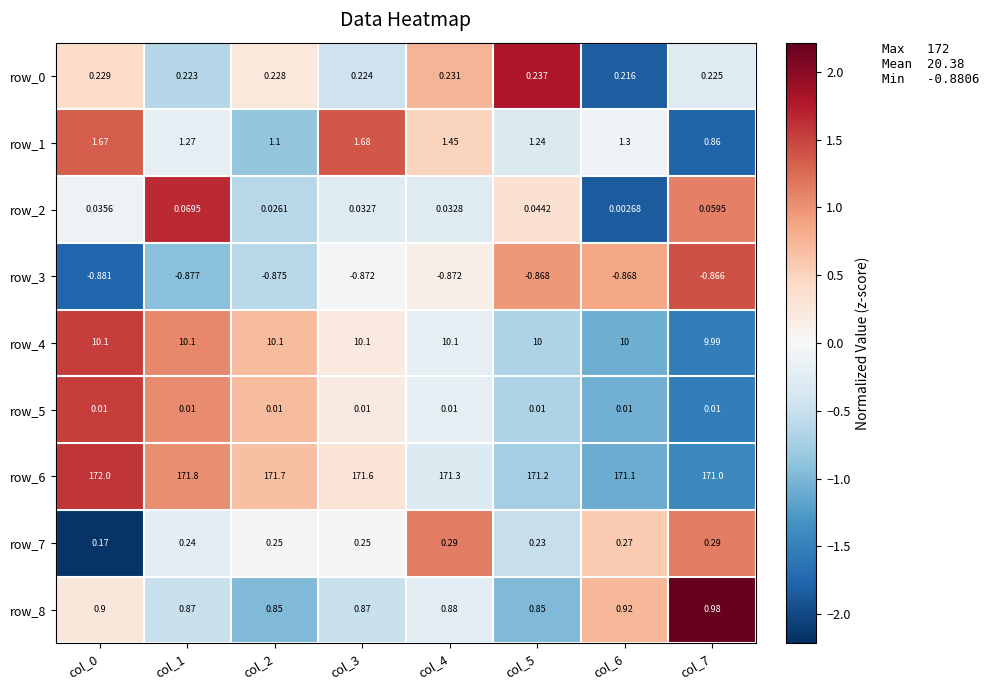

Which category has the highest value in the row_6 series?

col_0